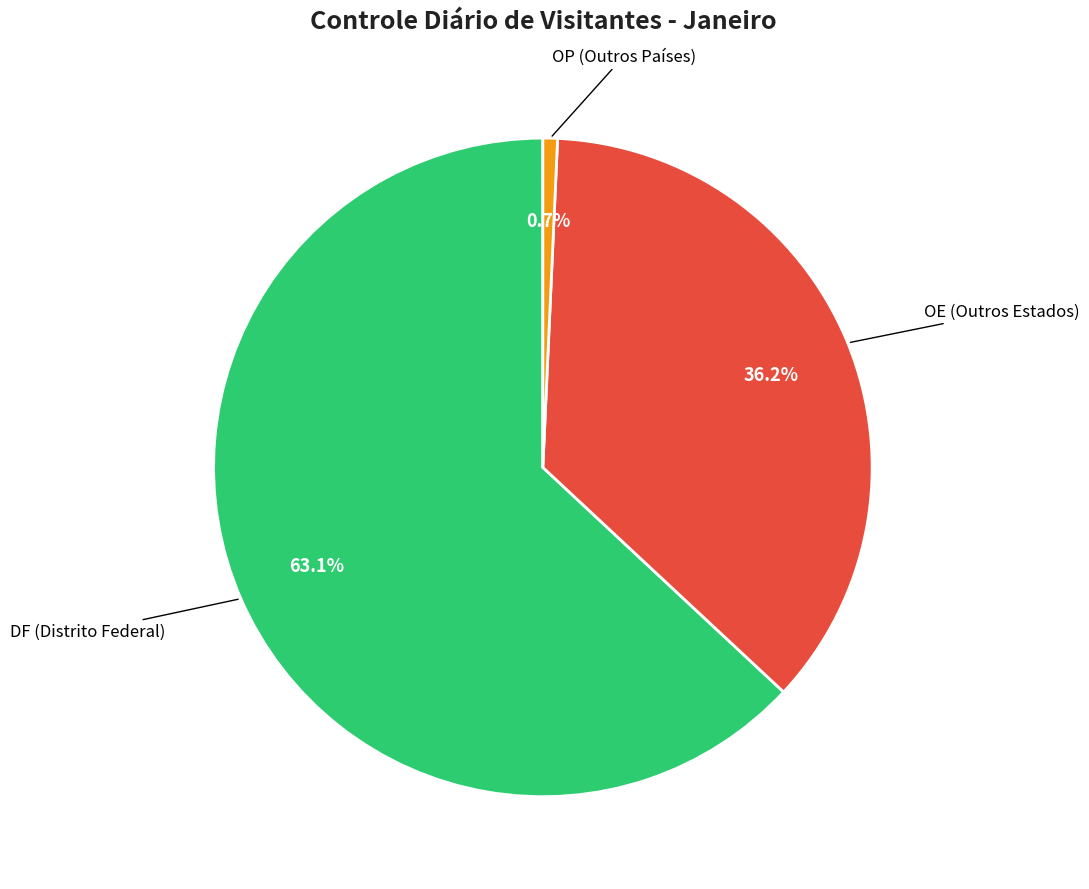

Is there a majority slice in this chart?

Yes